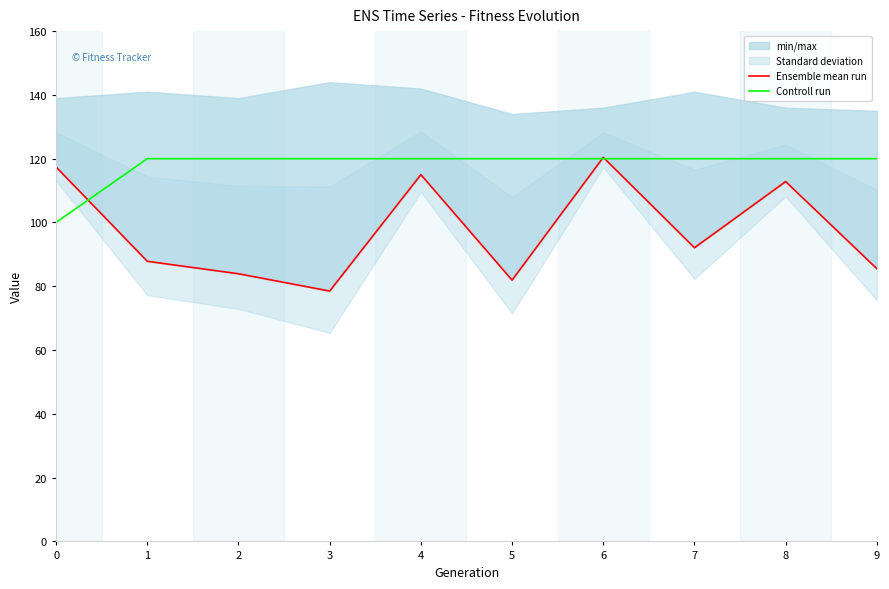

How many lines are shown in the chart?

2